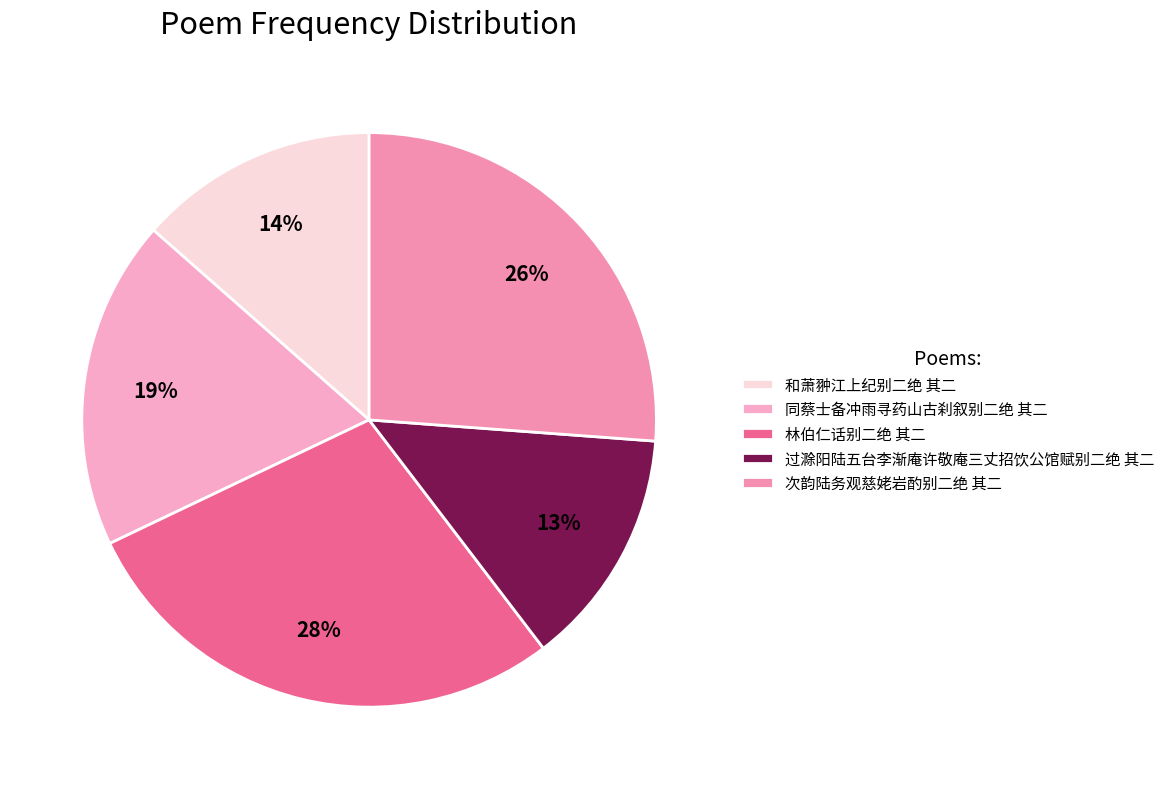

Which category has the biggest portion of the pie?

林伯仁话别二绝 其二